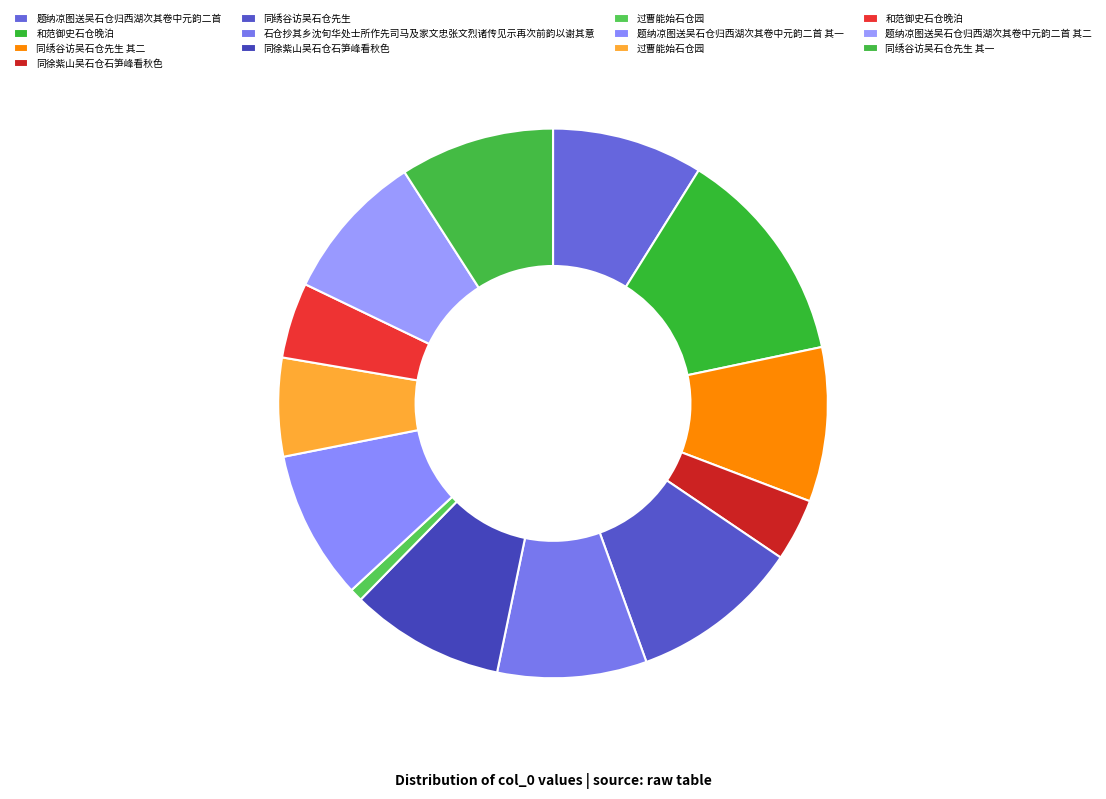

How many slices are in this pie chart?

13